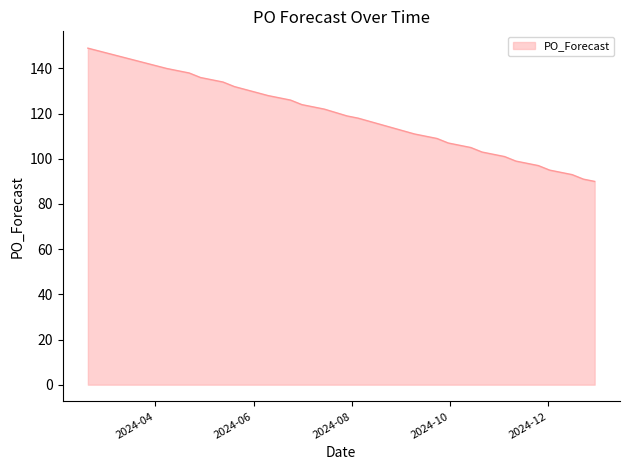

What is the smallest value displayed?

90